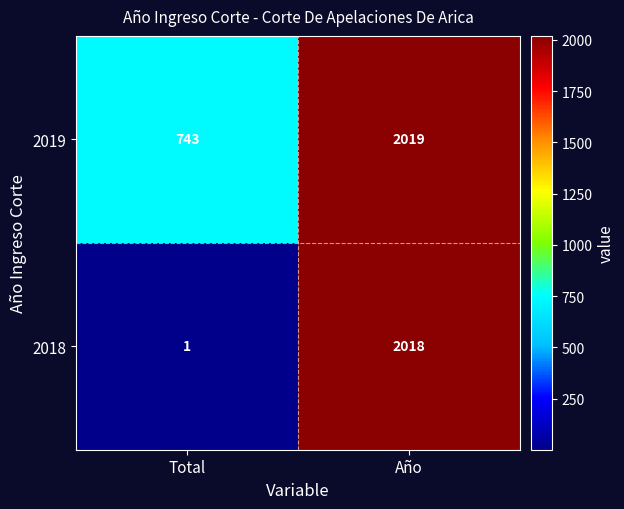

How many data points in 2018 are less than 2018?

1